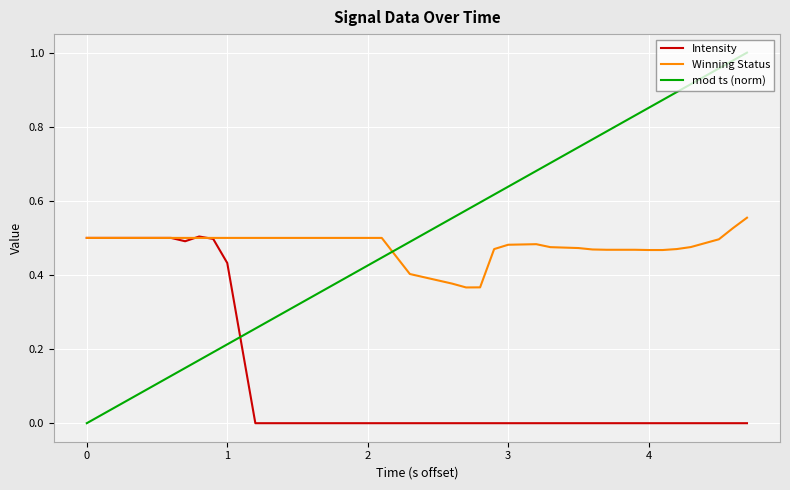

How many intersections are there between mod ts (norm) and Winning Status?

1